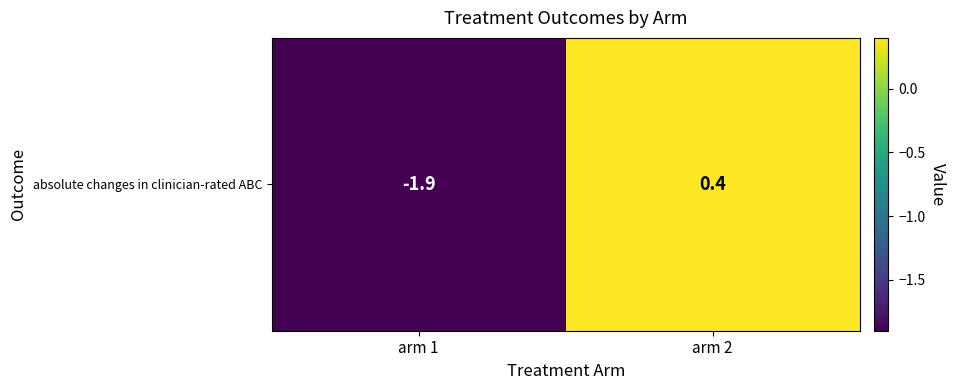

List the labels in order of value, largest first.

arm 2, arm 1